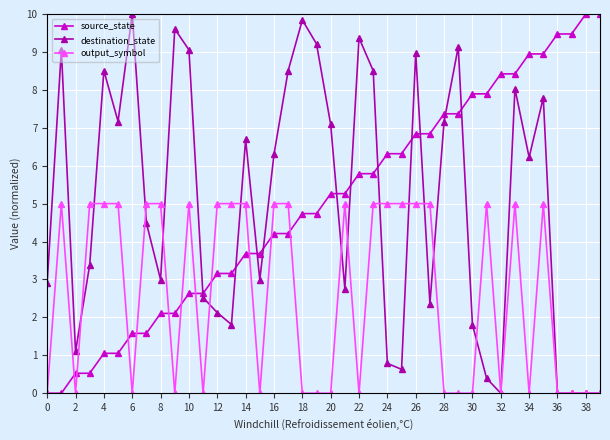

True or false: destination_state has more than 1 interior local peaks.

True